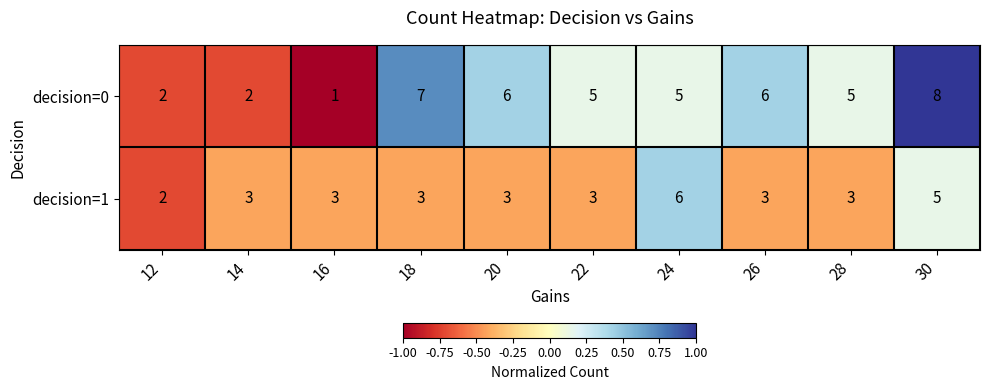

Rank the series by their maximum value, from highest to lowest.

decision=0, decision=1